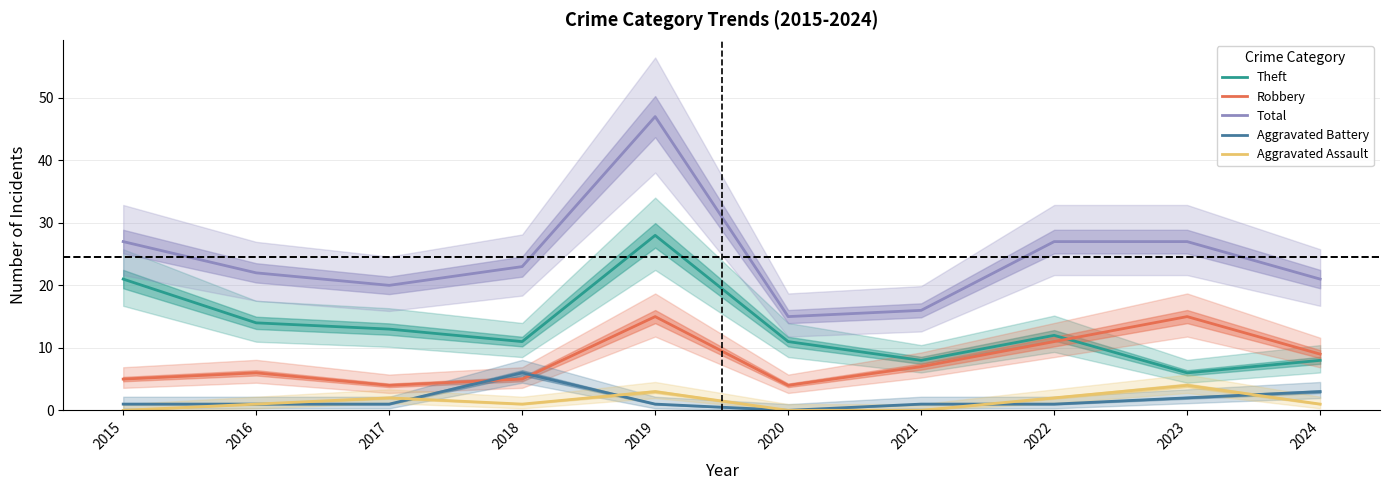

How many data points in Theft are above 12?

4